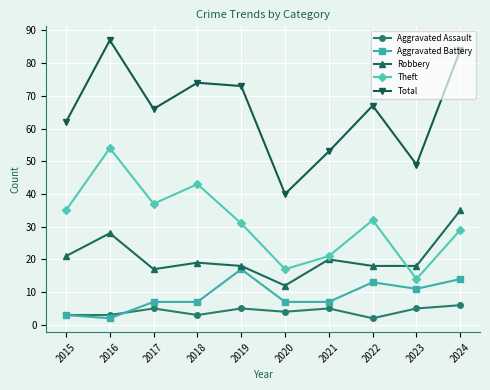

At which category is the sum across all series the highest?

2016